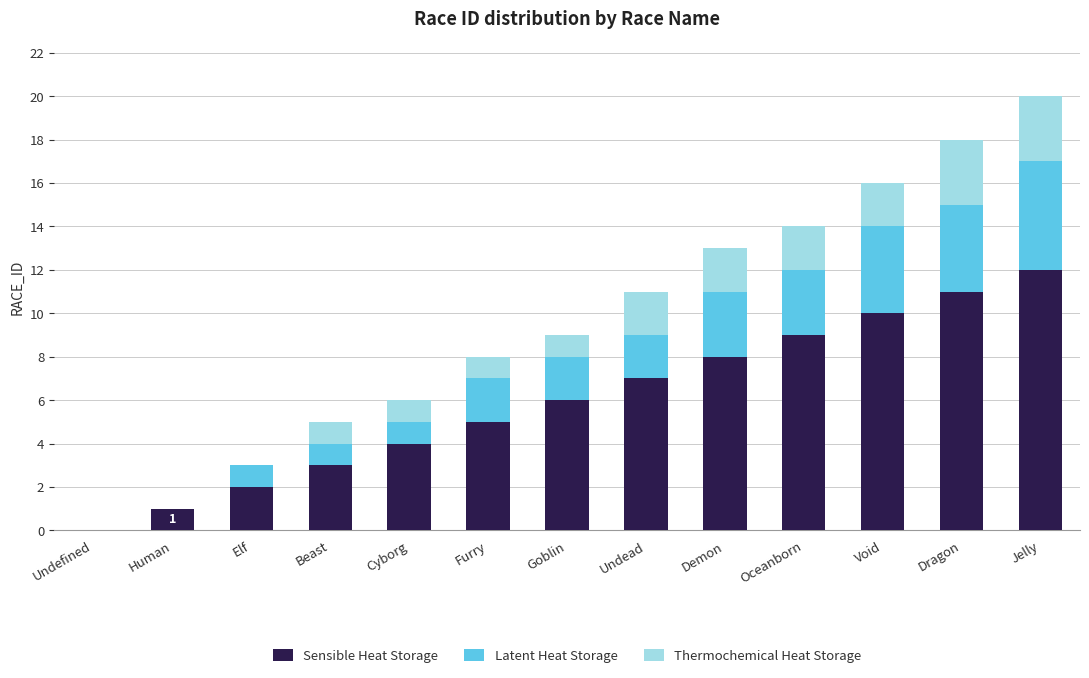

What is the sum of all Sensible Heat Storage values?

78